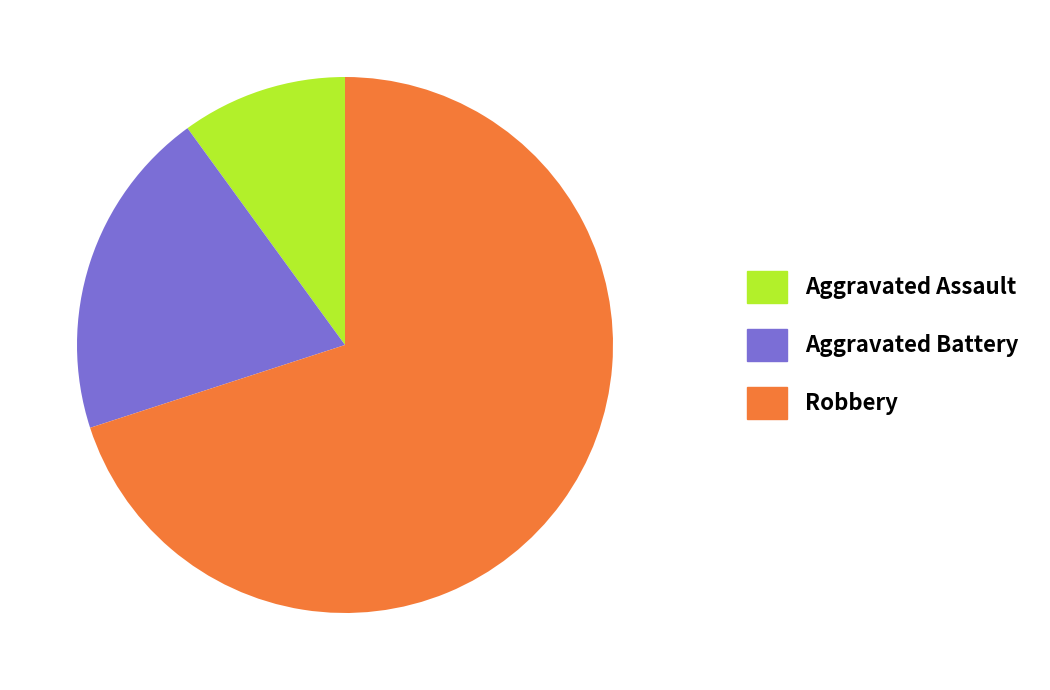

Is it true that Aggravated Battery is 5% of the pie?

False